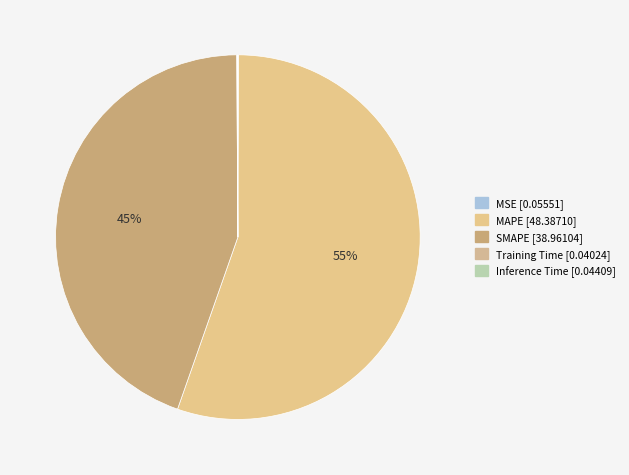

Between MSE and SMAPE, which is larger?

SMAPE